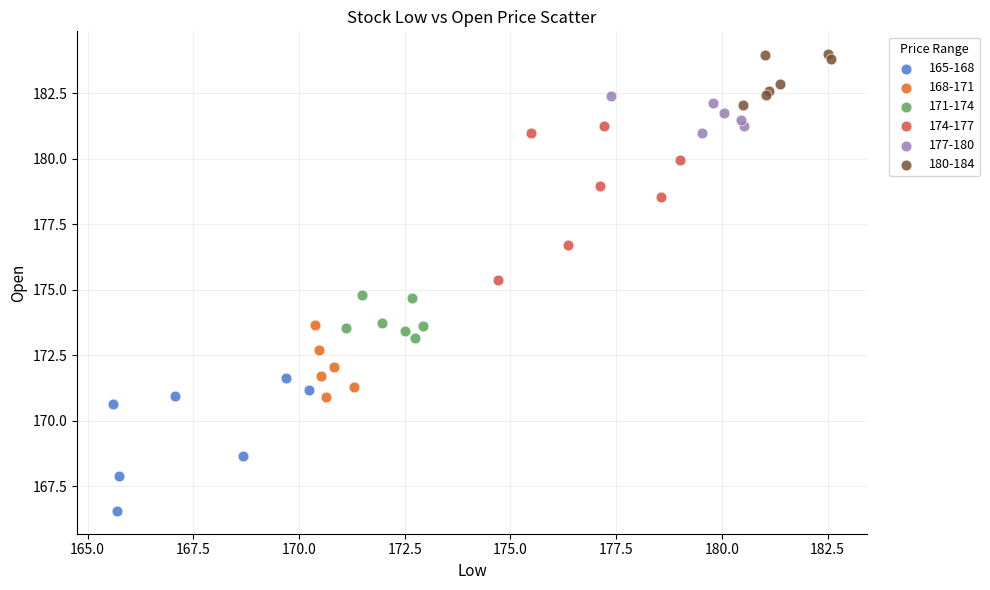

Which series contains the highest Y value?

180-184